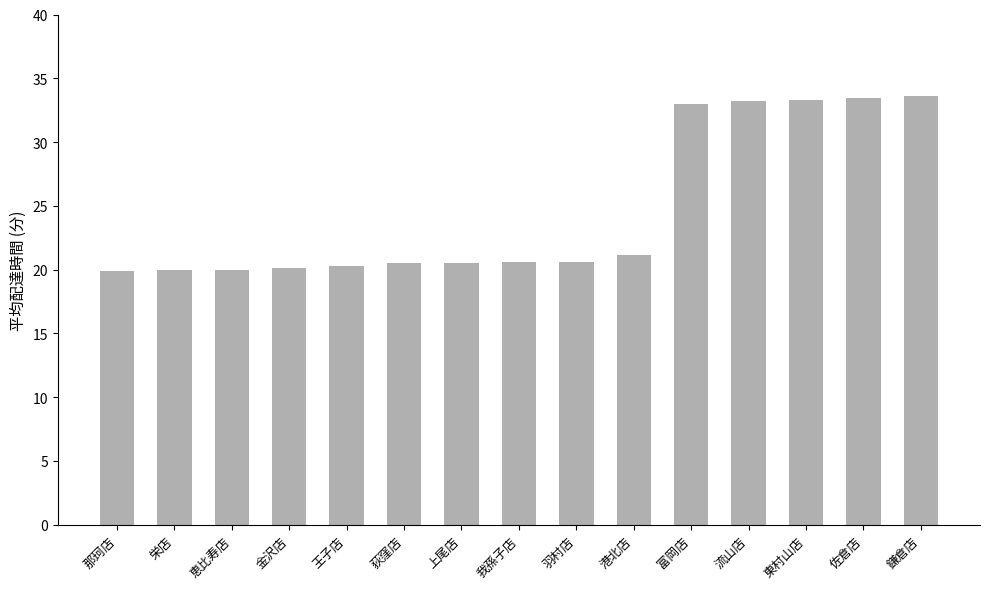

What is the label of the 8th bar from the right?

我孫子店